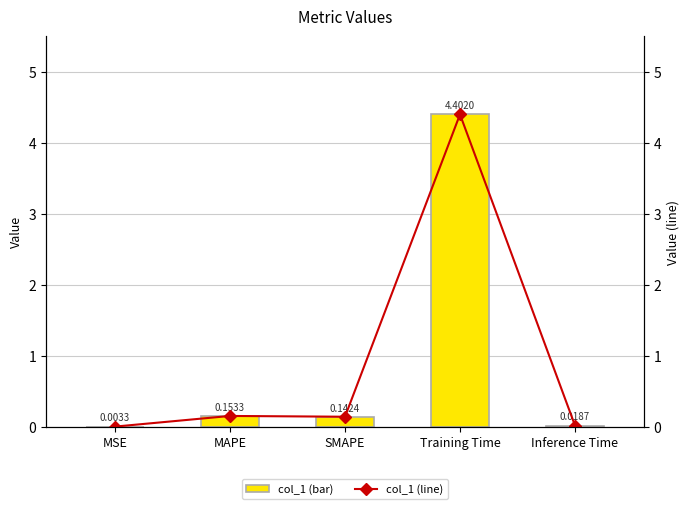

Is the value of col_1 (bar) at Training Time greater than the value of col_1 (line) at MSE?

Yes